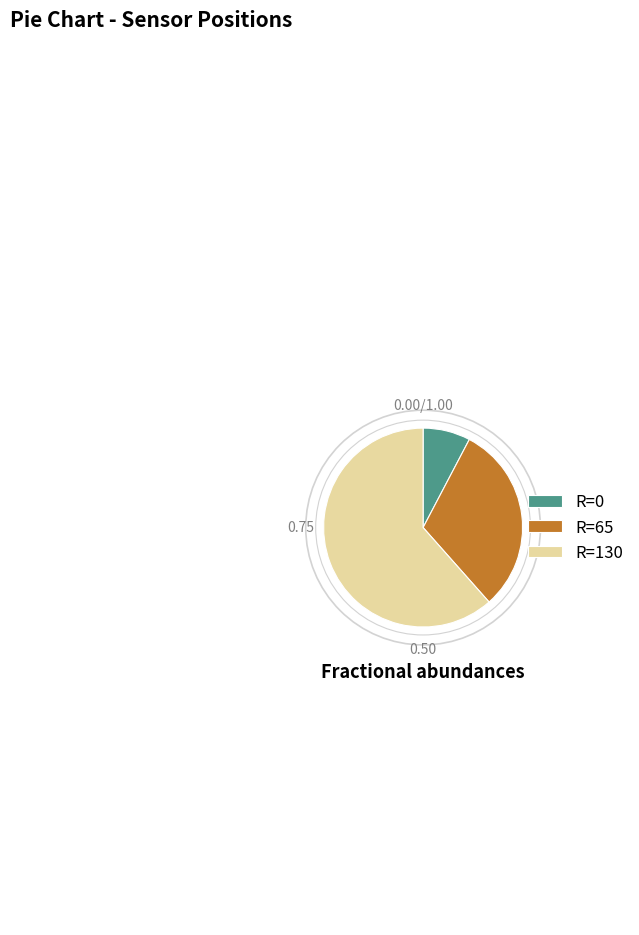

True or false: R=130 accounts for 68% of the total.

False